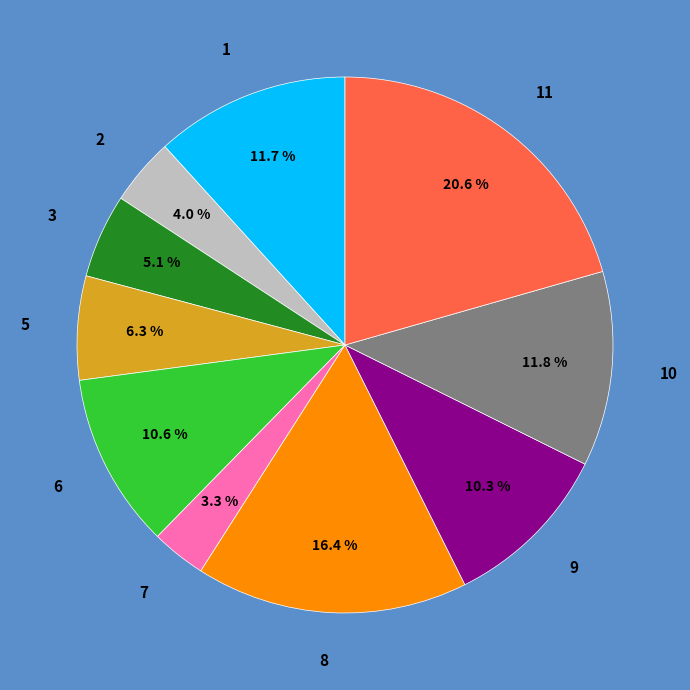

To the nearest percent, what is the combined percentage of 2 and 8?

20%